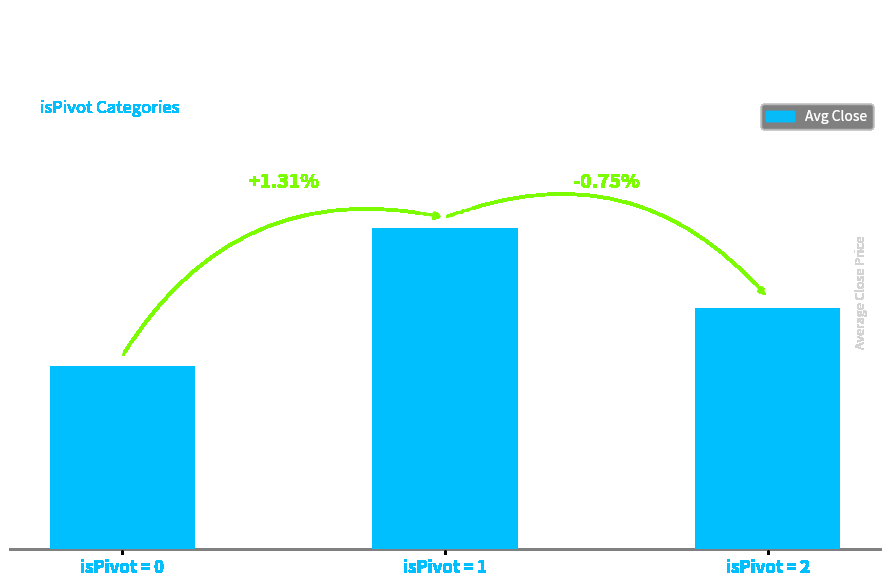

The value at isPivot = 0 is 105.8. True or false?

True